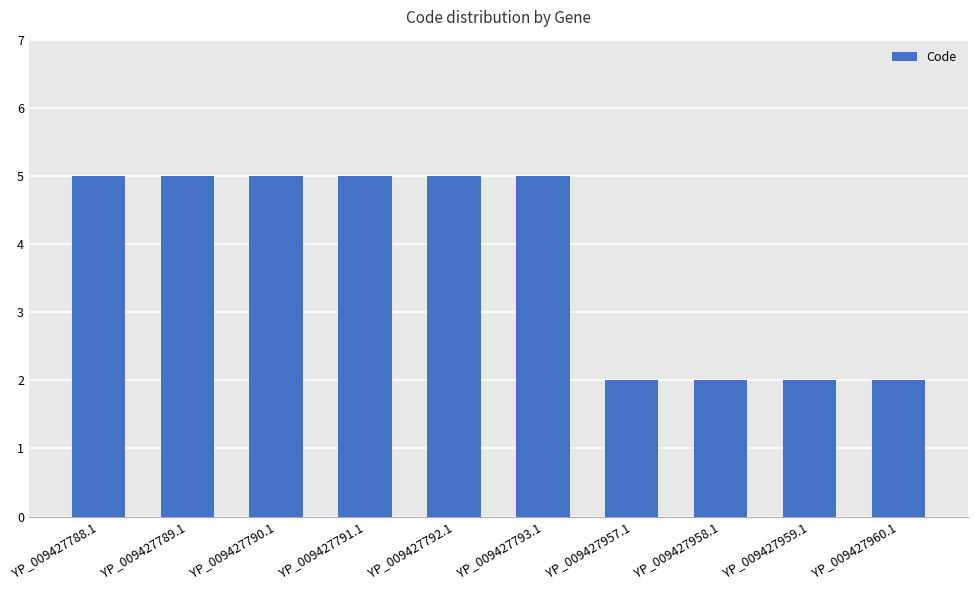

What is the smallest value displayed?

2